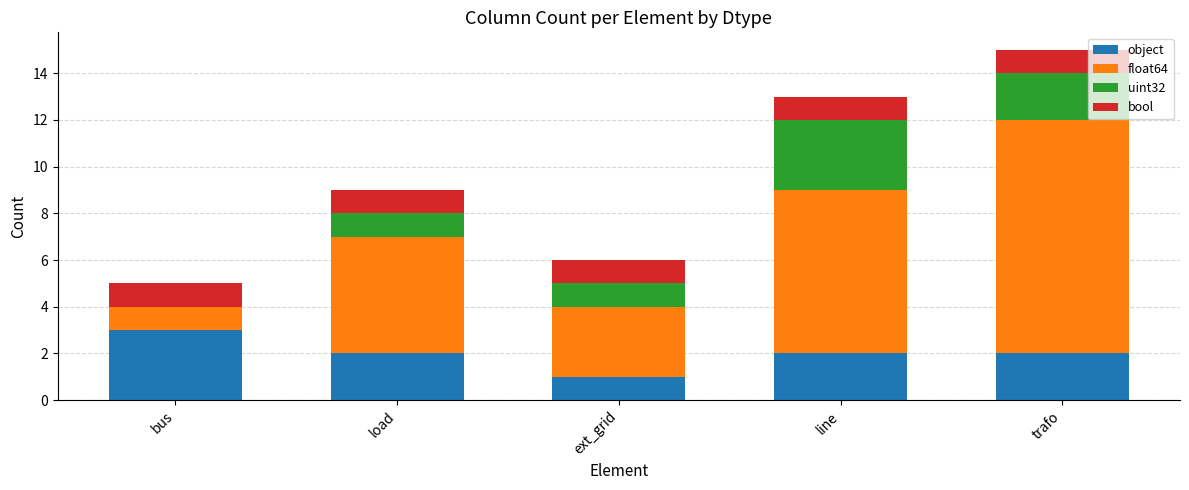

At which category is the sum across all series the highest?

trafo